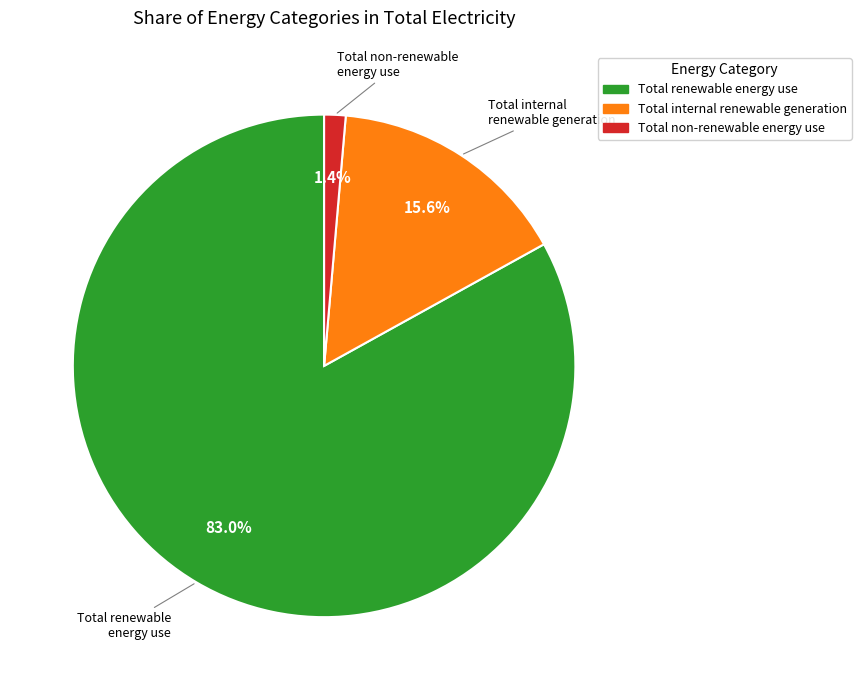

Does any single category account for the majority?

Yes